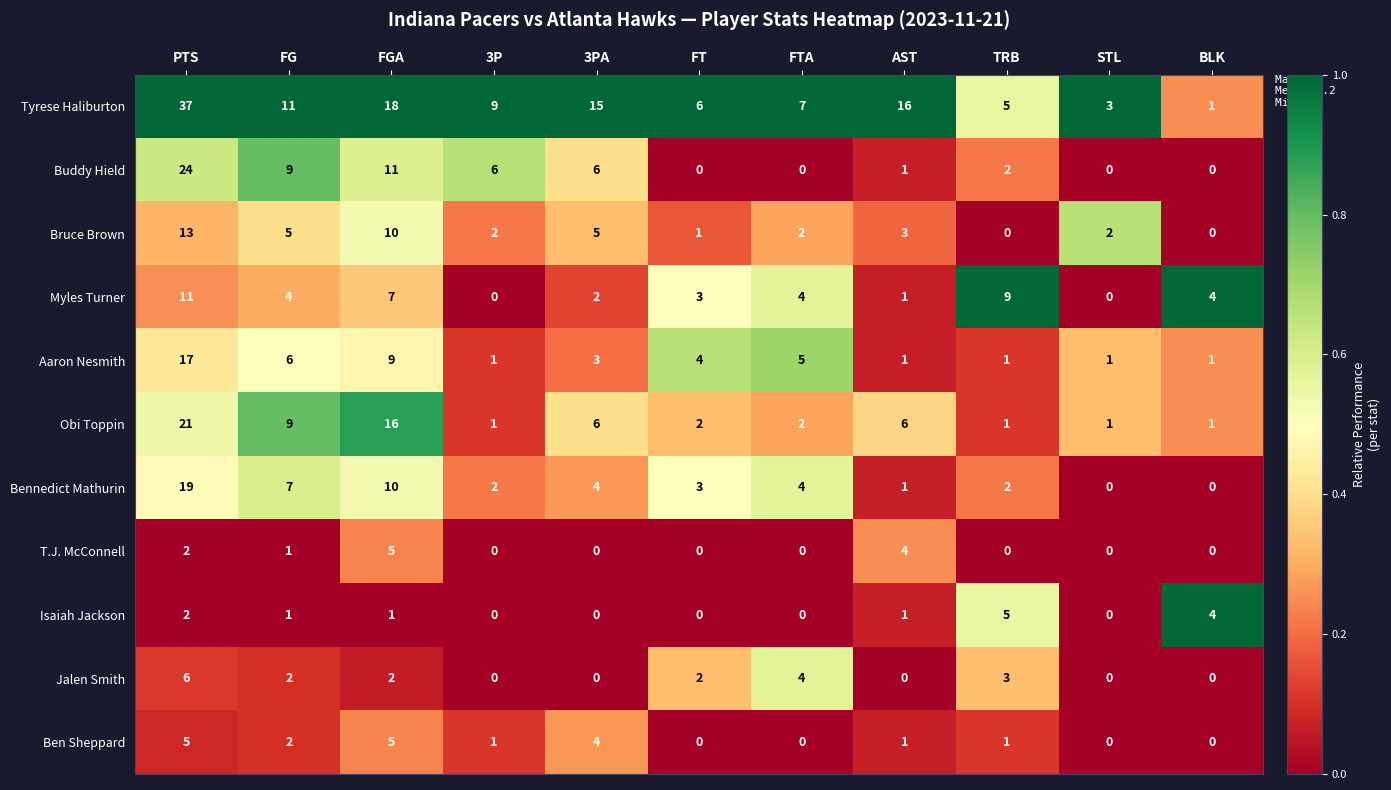

Which series has the widest spread of values?

Tyrese Haliburton